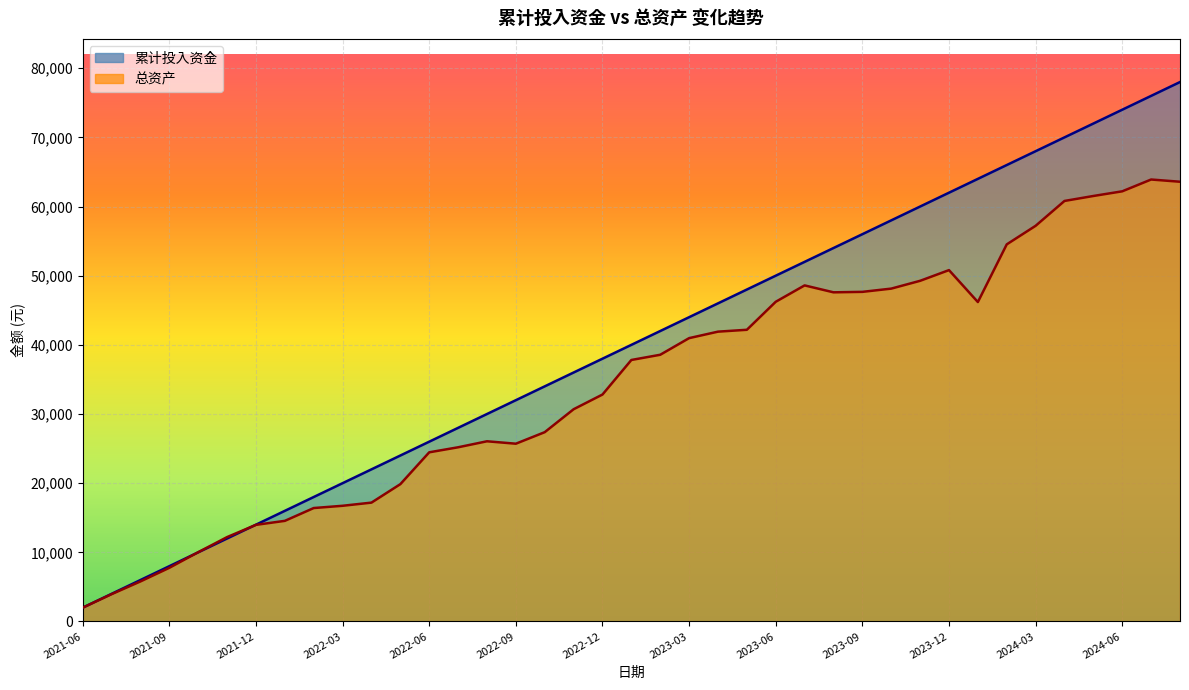

What is the difference between the maximum and minimum values in the 累计投入资金 series?

76000.0